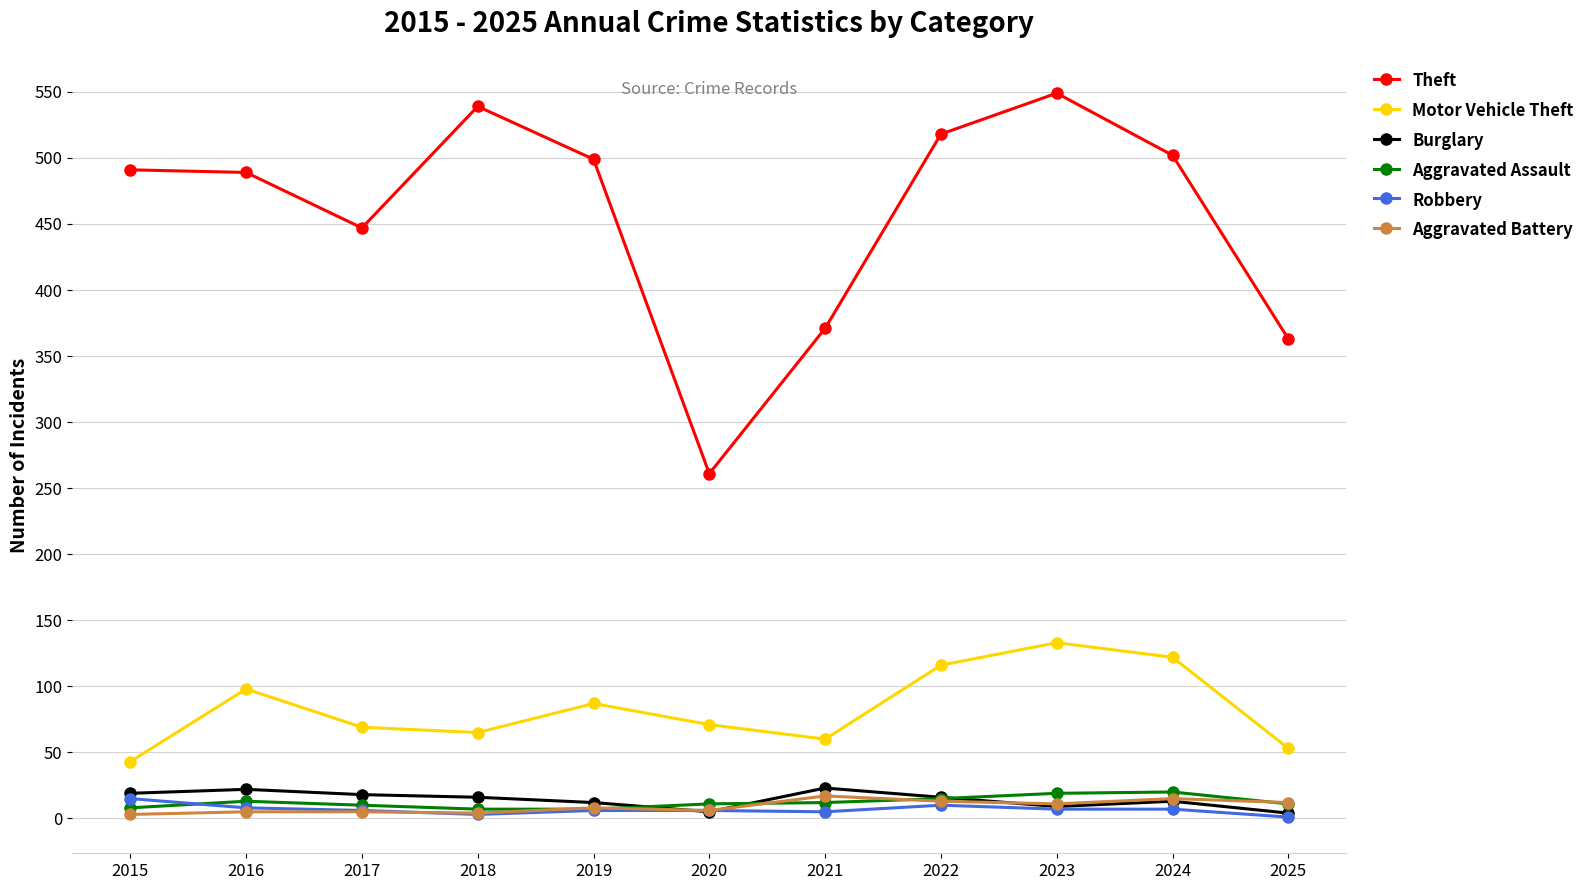

In Burglary, how many points are lower than both neighbors (excluding endpoints)?

2